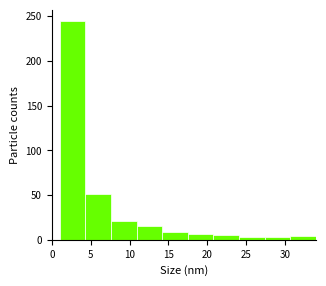

Reading left to right, transcribe this chart: for each bar, give the range it covers on the x-axis and its height. Neither the bar edges nor the heights are printed on the chart, so give them approximately, as read against the axes.

1.0 to 4.3: 245
4.3 to 7.6: 50
7.6 to 10.9: 20
10.9 to 14.2: 15
14.2 to 17.5: 10
17.5 to 20.8: 5
20.8 to 24.1: 5
24.1 to 27.4: under 5
27.4 to 30.7: under 5
30.7 to 34.0: under 5